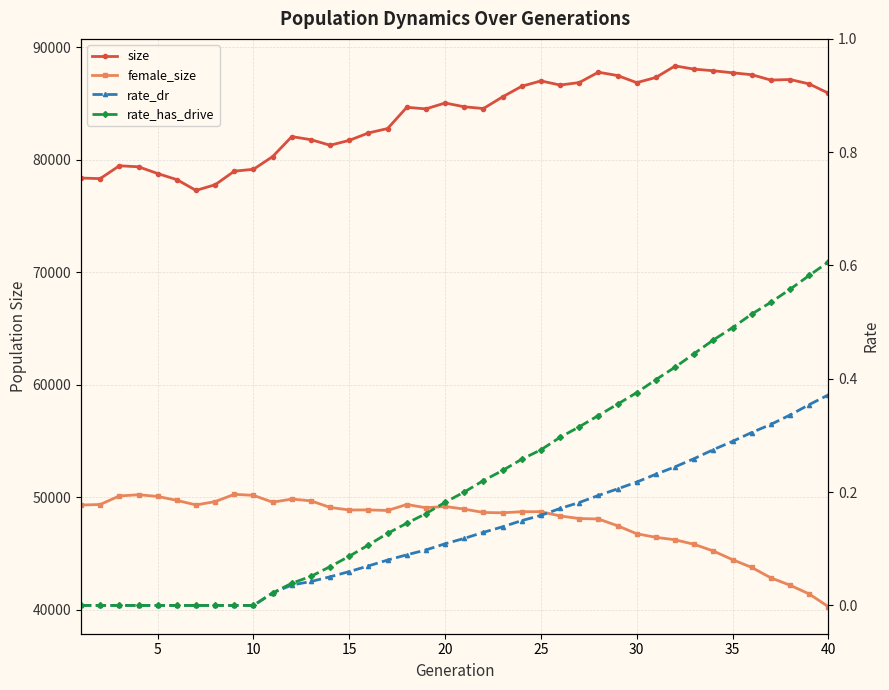

What is the sum of all rate_dr values?

5.3